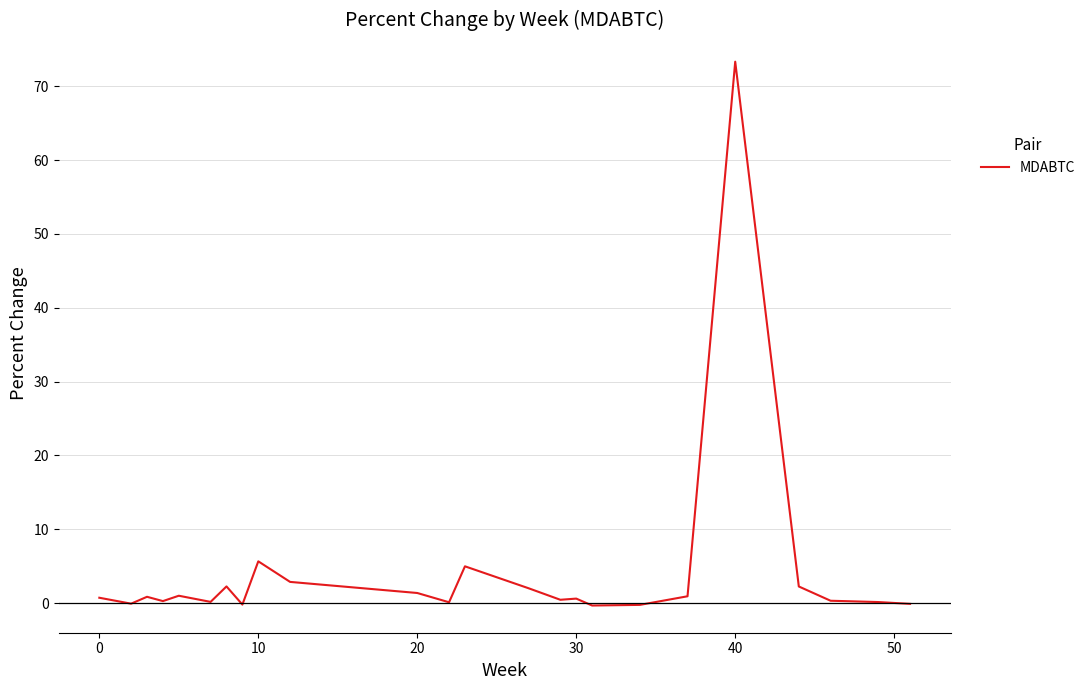

What is the difference between the maximum and minimum values?

73.7